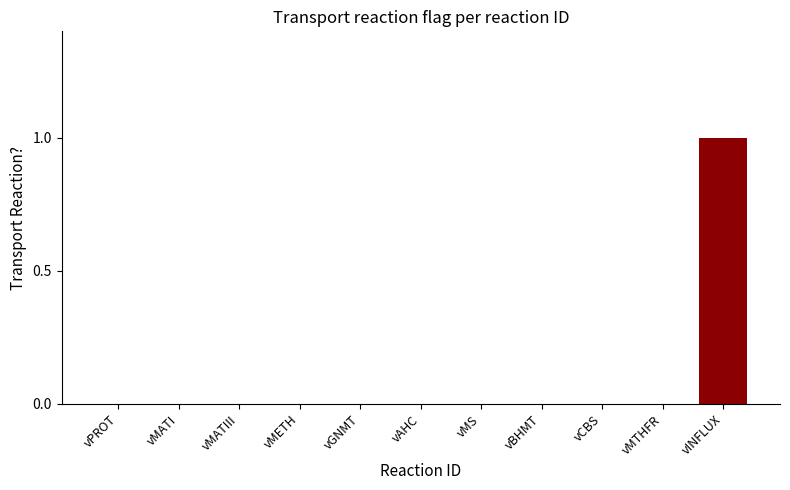

Are the bars horizontal?

No